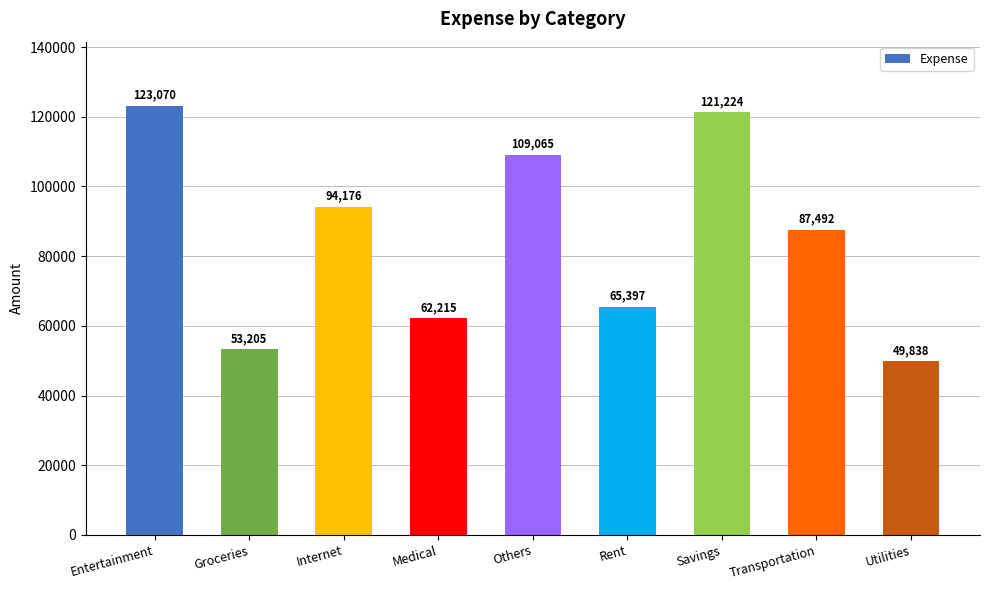

What is the value of the 2nd bar from the left?

53205.0